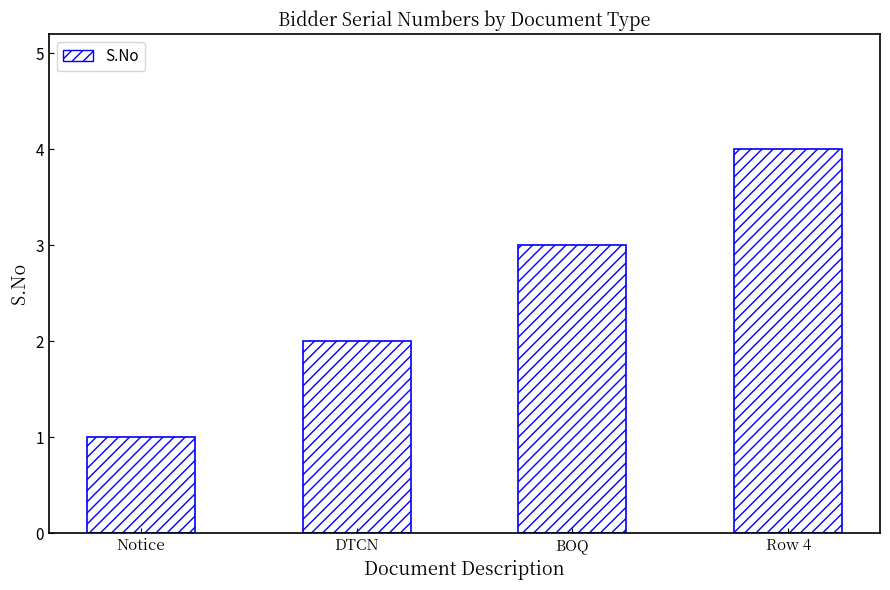

Which category has the lowest value across all series?

Notice